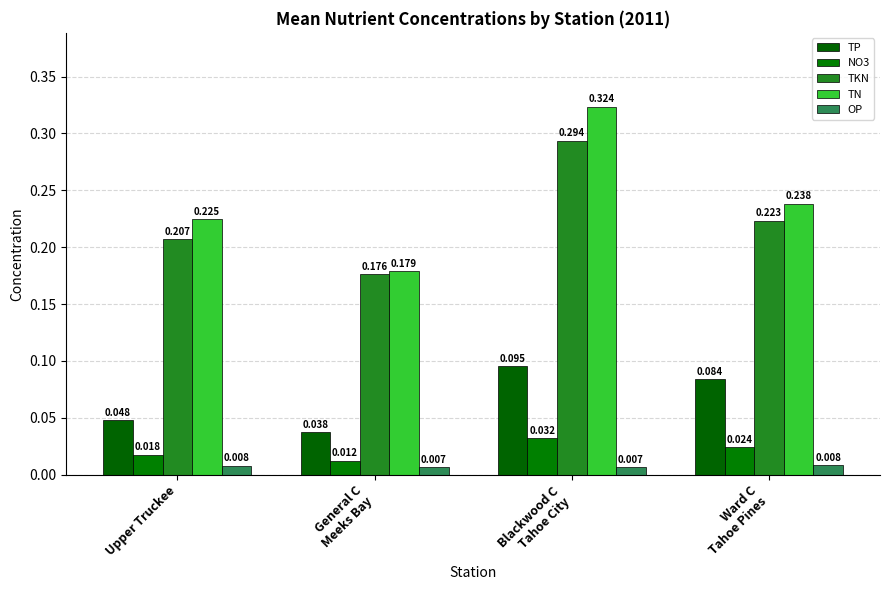

Which series has the largest range (max minus min)?

TN